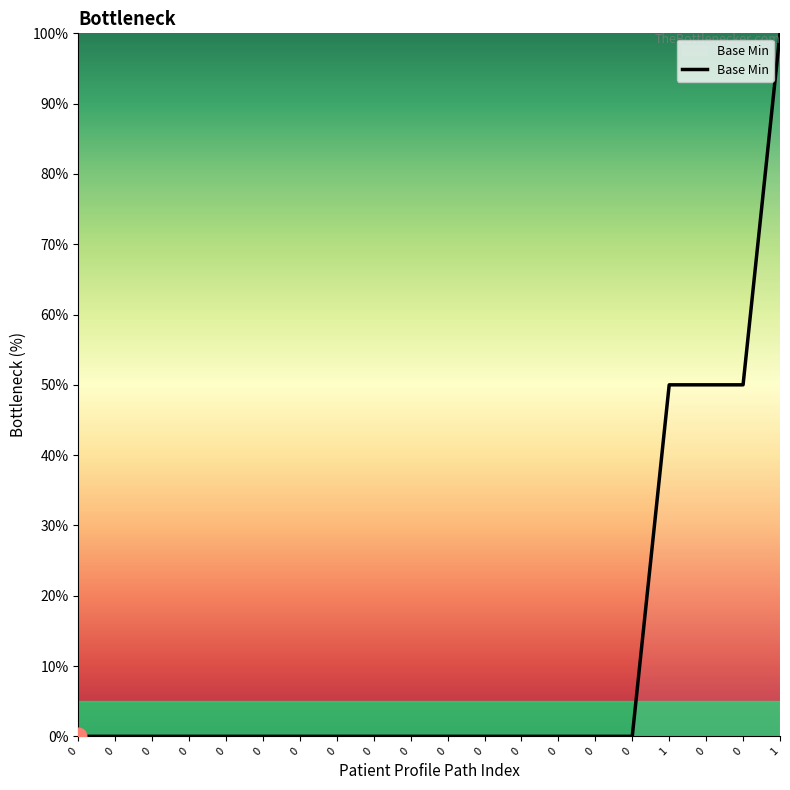

Rank the categories by value from lowest to highest.

0, 0, 0, 0, 0, 0, 0, 0, 0, 0, 0, 0, 0, 0, 0, 0, 1, 0, 0, 1